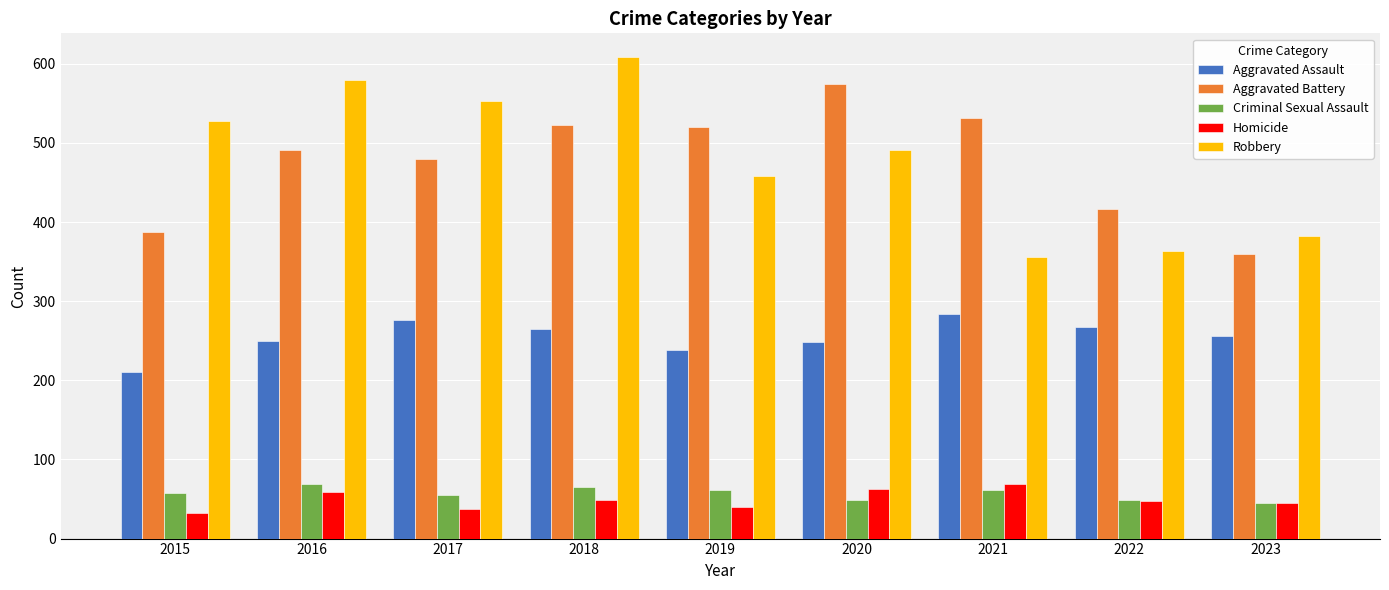

Read the Homicide value at 2023, to the nearest 5.

45